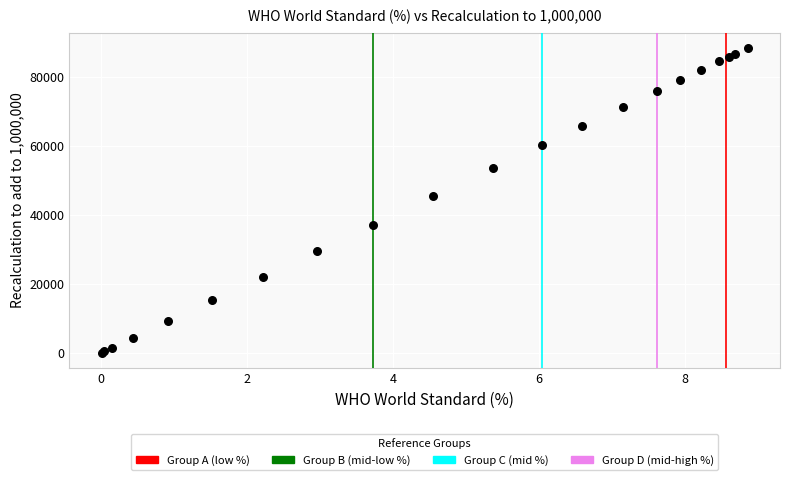

What Y value in the scatter plot is closest to 44309?

45484.1